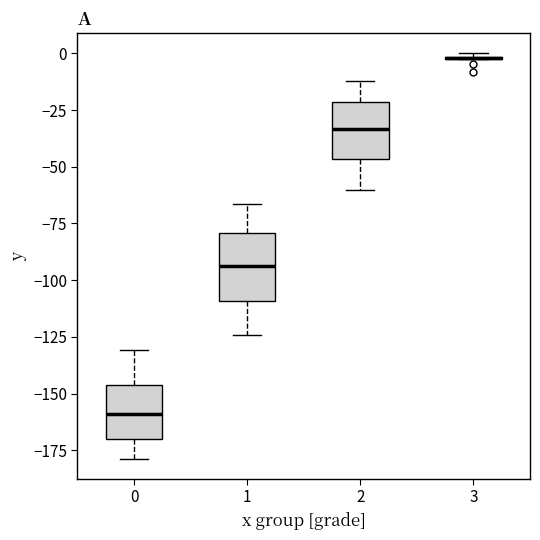

Reading left to right, read every box against the y-axis: the position of its median line, the range the box covers, and the ends of its whiskers. The values are not printed on the chart, so give them approximately, as read against the axis.

0: median -160, box -170 to -145, whiskers -180 to -130
1: median -95, box -110 to -80, whiskers -125 to -65
2: median -35, box -45 to -20, whiskers -60 to -10
3: box collapsed to a line at 0, whiskers -5 to 0